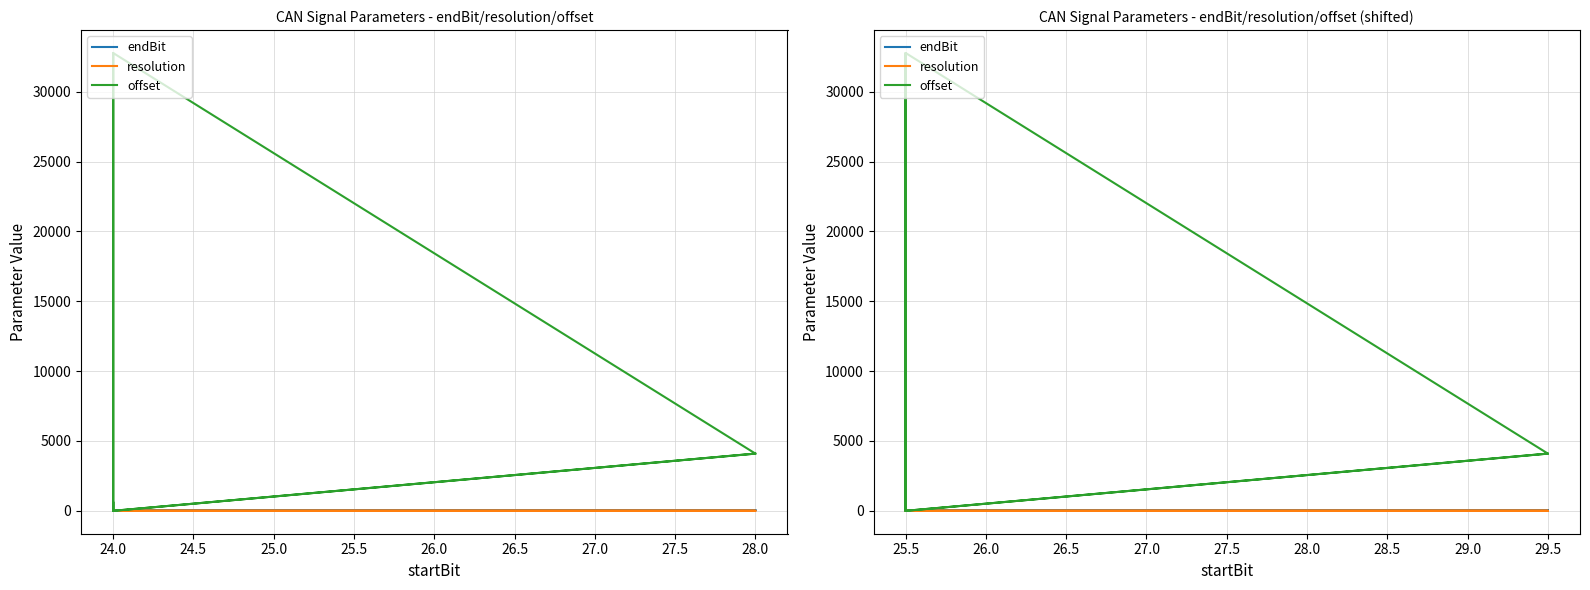

Does the chart display data point markers on the line(s)?

No